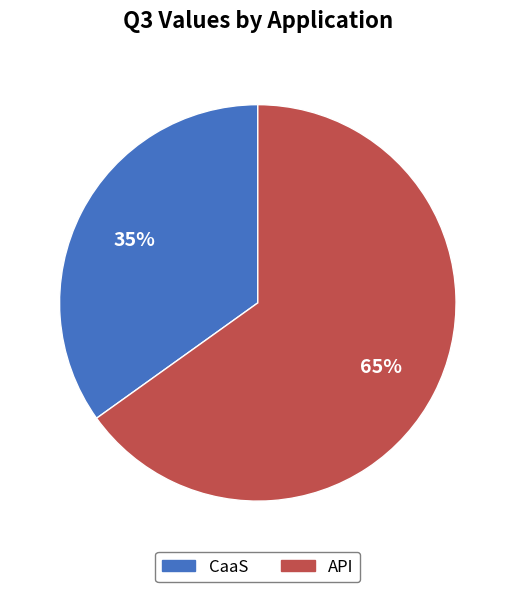

Which category has the biggest portion of the pie?

API